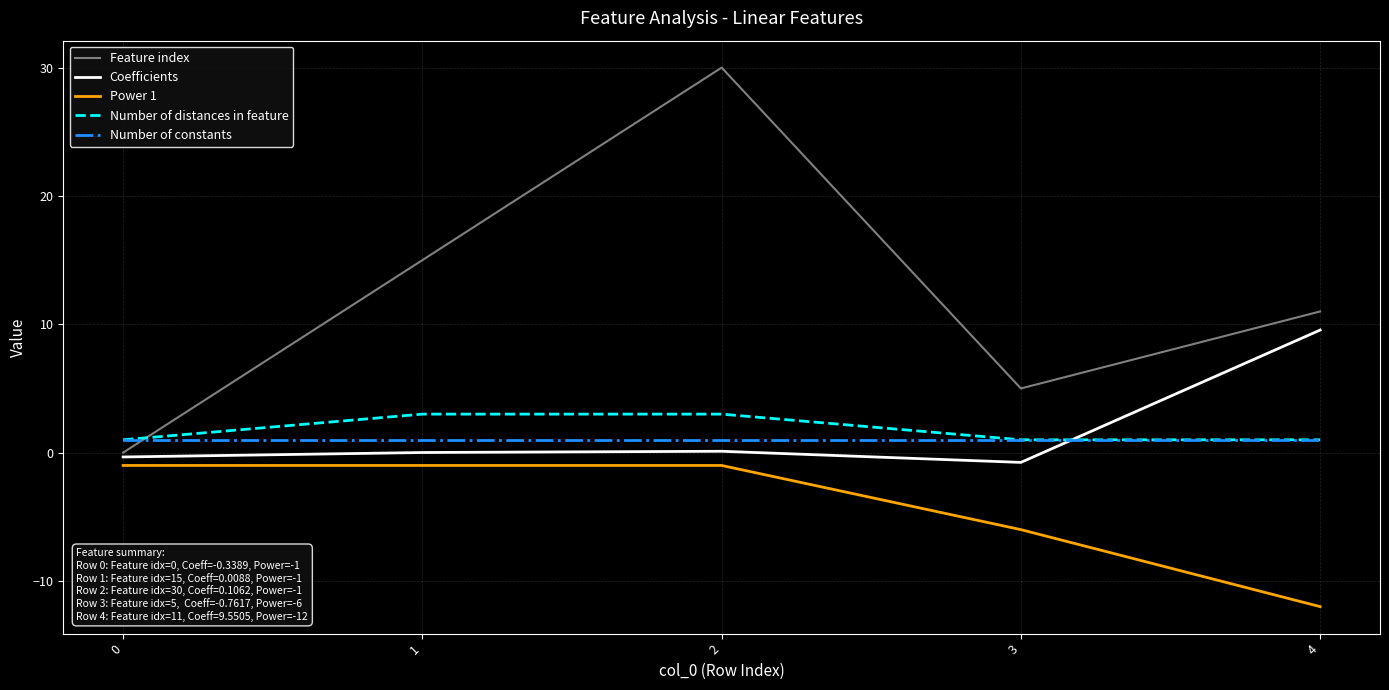

True or false: Coefficients has more than 2 interior local peaks.

False